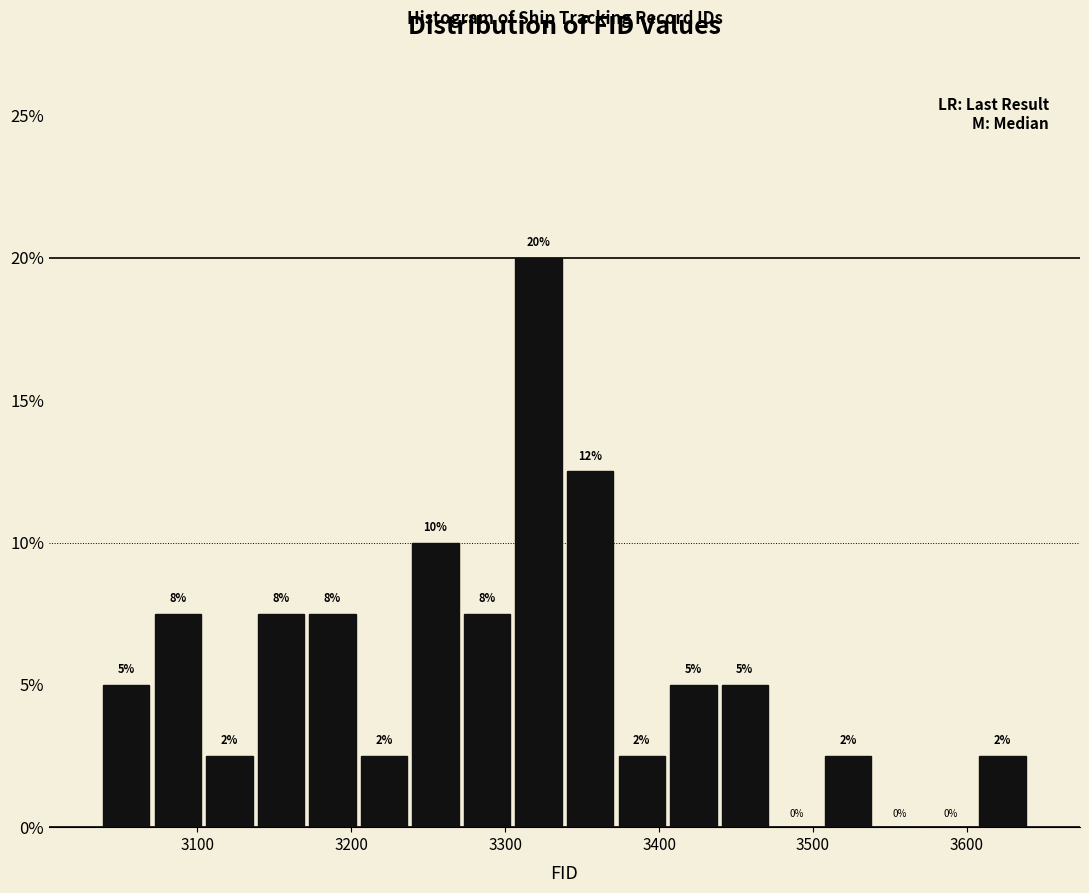

Around what value on the x-axis is the tallest bar? Give the approximate position of its centre, as read against the axis.

3320